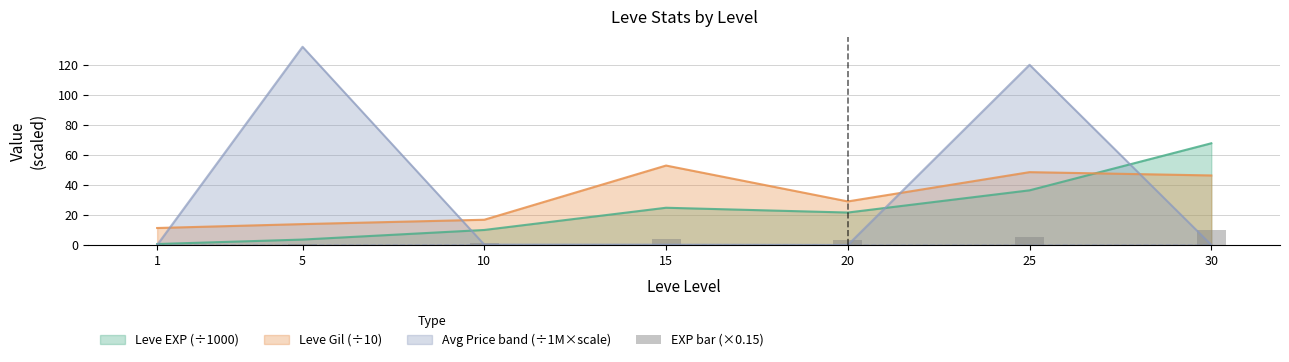

How many data points are less than 3?

3